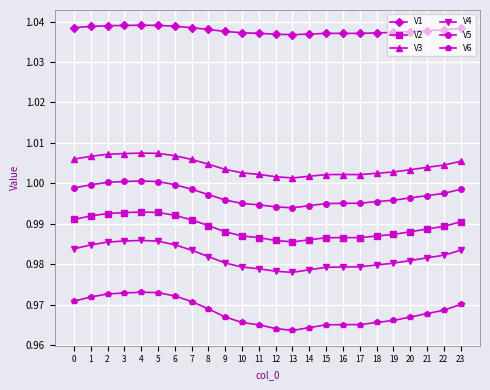

True or false: V1 and V2 intersect in this chart.

False